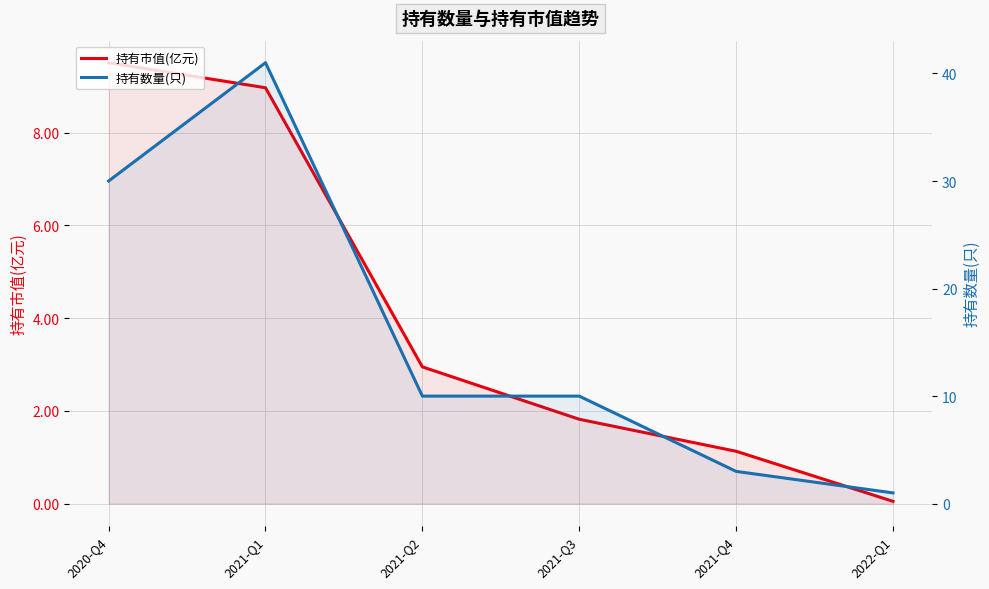

True or false: 持有数量(只) and 持有市值(亿元) intersect in this chart.

False